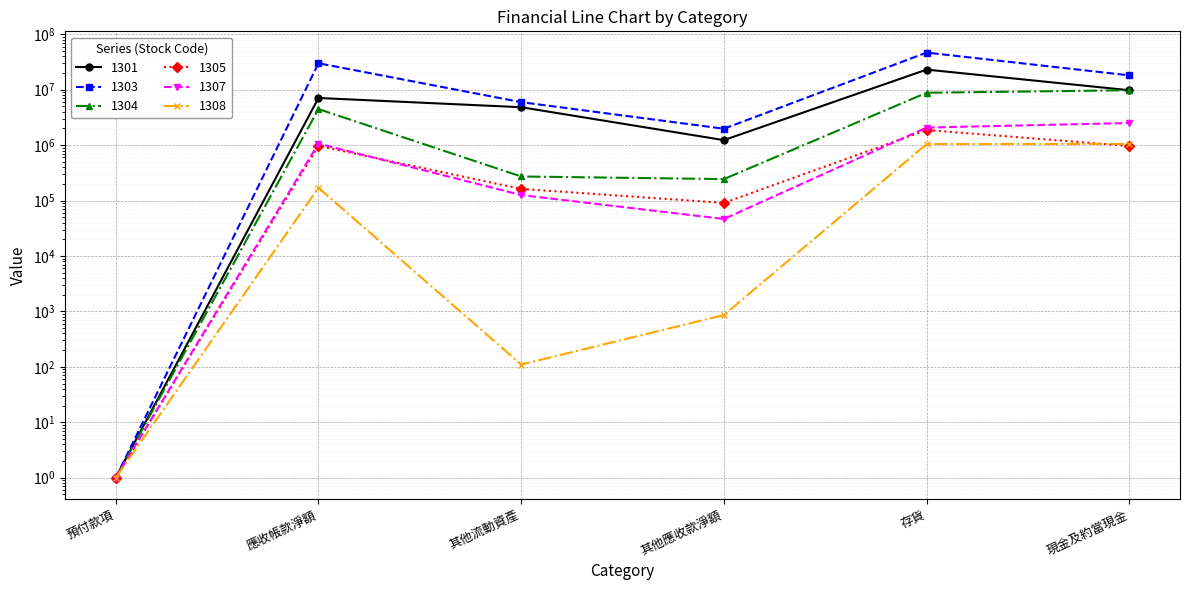

True or false: 1301 and 1304 cross at least once.

False